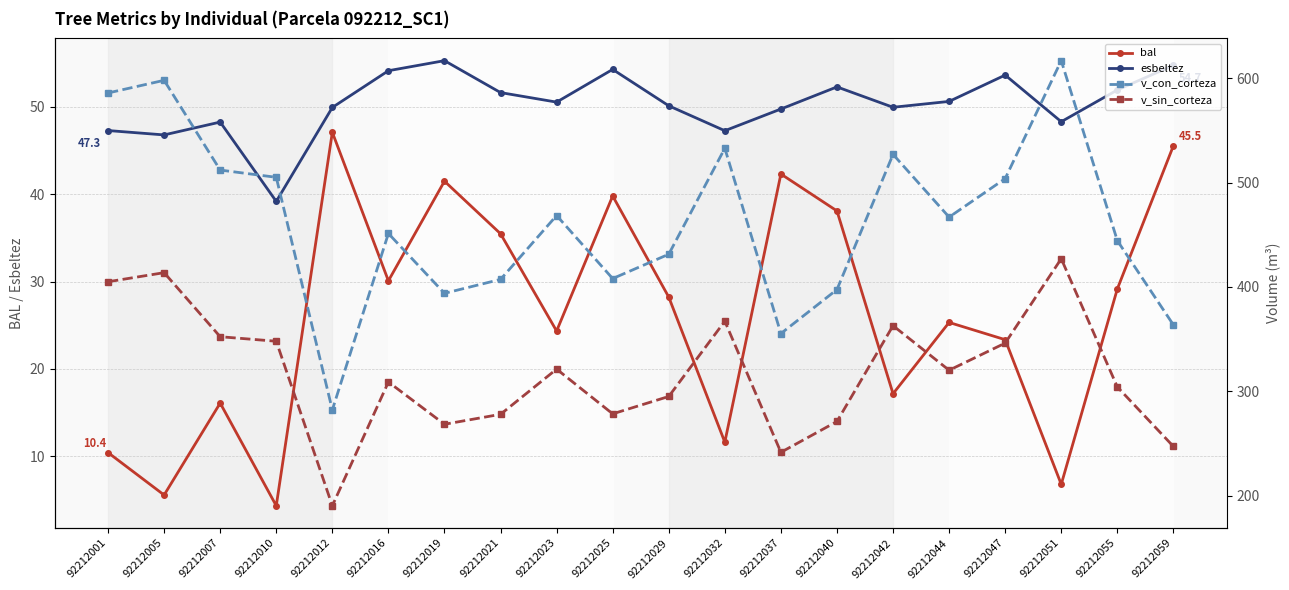

The esbeltez series shows 51.9 at 92212055. True or false?

True